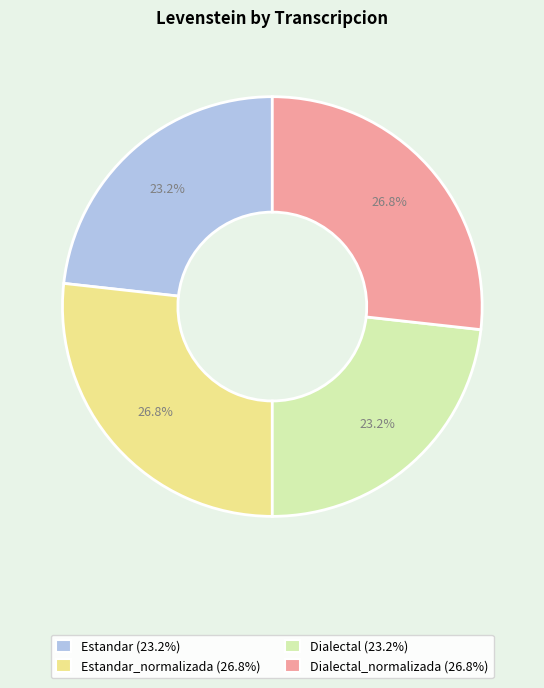

Does any single category account for the majority?

No